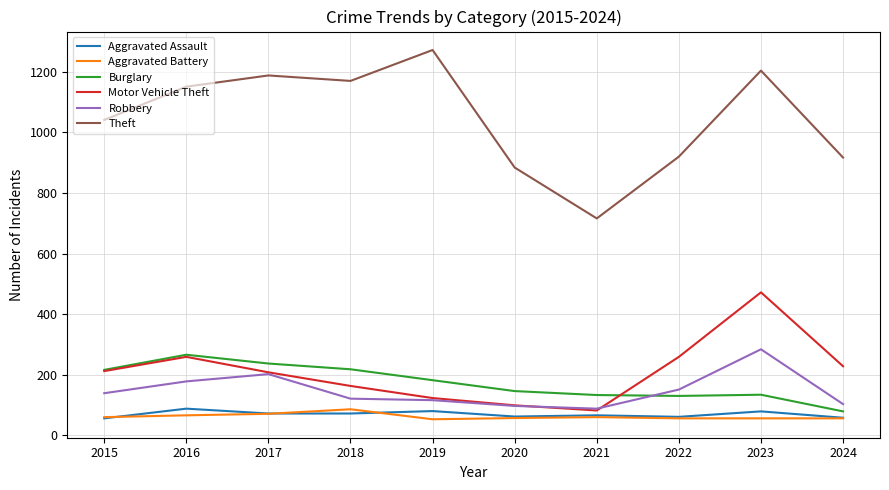

Is the value of Motor Vehicle Theft at 2024 greater than the value of Robbery at 2023?

No